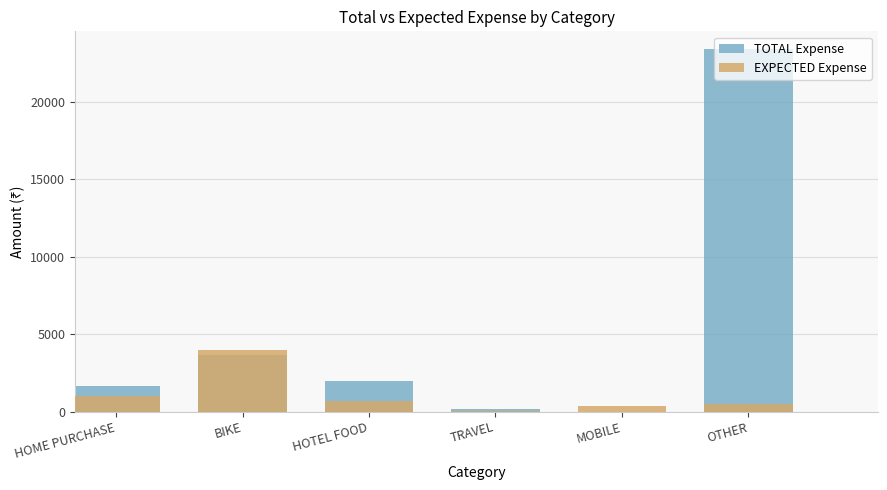

How many positive values does the TOTAL Expense series have?

5